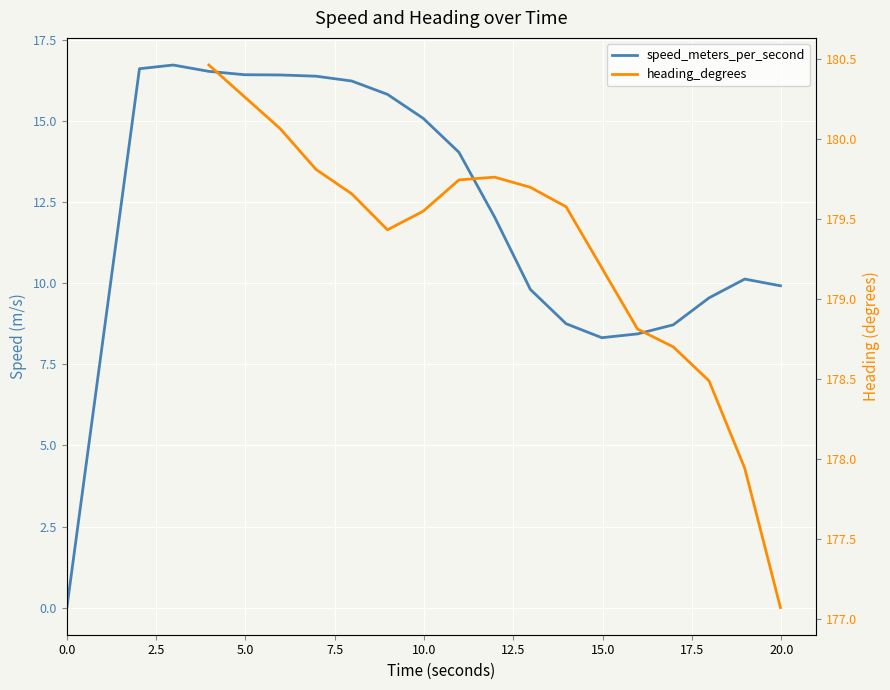

True or false: speed_meters_per_second and heading_degrees cross at least once.

False